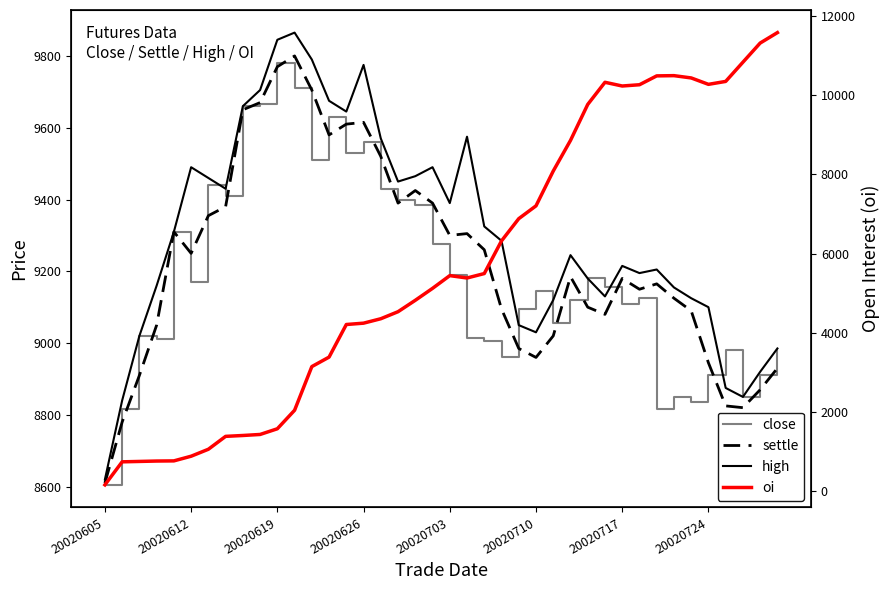

Reading left to right, what are all the values shown in this chart?

close: 8605	8815	9020	9010	9310	9170	9440	9410	9660	9665	9780	9710	9510	9630	9530	9560	9430	9400	9385	9275	9190	9015	9005	8960	9095	9145	9055	9120	9180	9155	9110	9125	8815	8850	8835	8910	8980	8850	8910	8980
settle: 8610	8780	8910	9050	9310	9250	9355	9380	9650	9670	9770	9800	9705	9580	9610	9615	9520	9390	9425	9390	9300	9305	9260	9095	8985	8960	9020	9185	9100	9080	9180	9150	9165	9125	9090	8945	8825	8820	8870	8930
high: 8620	8840	9020	9160	9310	9490	9460	9430	9660	9705	9845	9865	9790	9675	9645	9775	9570	9450	9465	9490	9390	9575	9325	9285	9050	9030	9120	9245	9180	9130	9215	9195	9205	9155	9125	9100	8875	8850	8920	8985
oi: 152	734	744	754	758	876	1052	1378	1400	1426	1570	2038	3142	3382	4206	4240	4352	4530	4818	5120	5442	5382	5494	6320	6882	7206	8086	8860	9770	10330	10236	10268	10492	10498	10440	10278	10352	10838	11322	11586